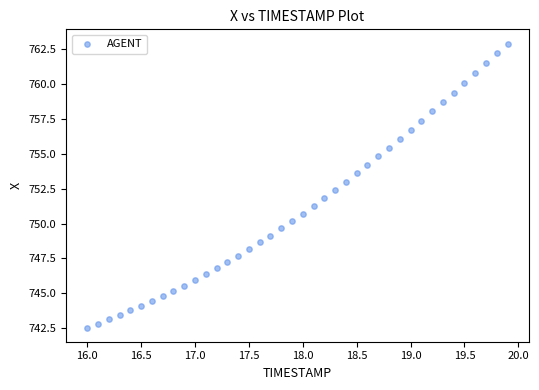

What is the range of X values (max minus min)?

3.9